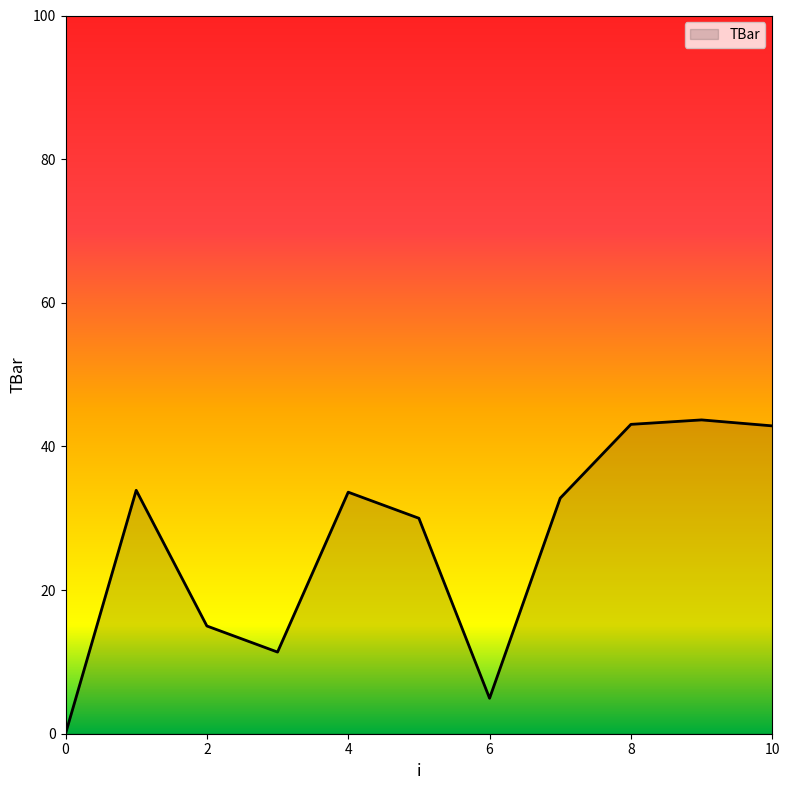

What is the difference between the maximum and minimum values?

43.7